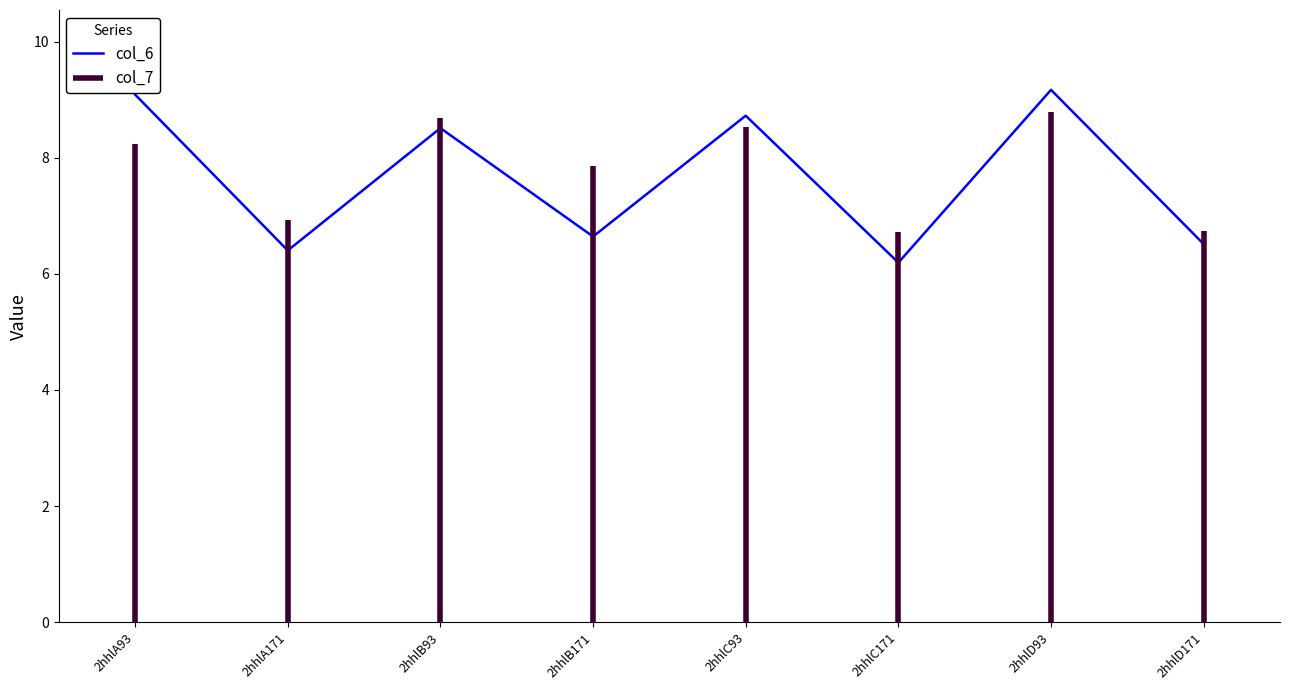

What is the change in value from 2hhlA93 to 2hhlC171?

-2.9